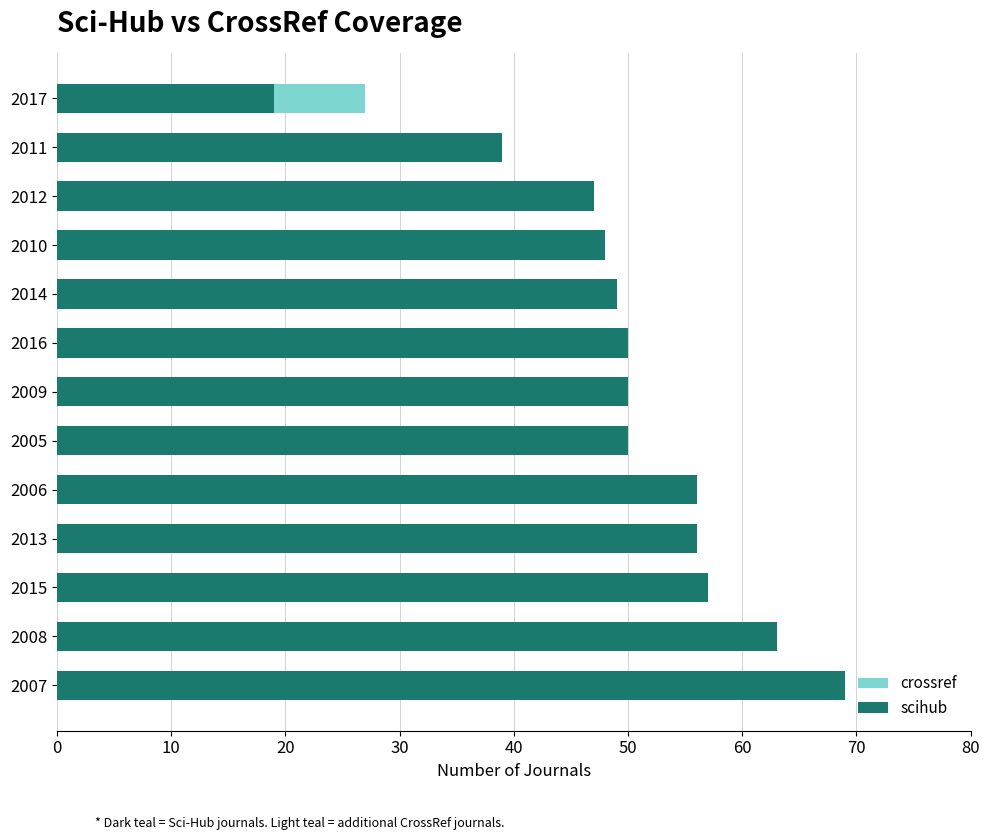

How many groups of bars are there?

13